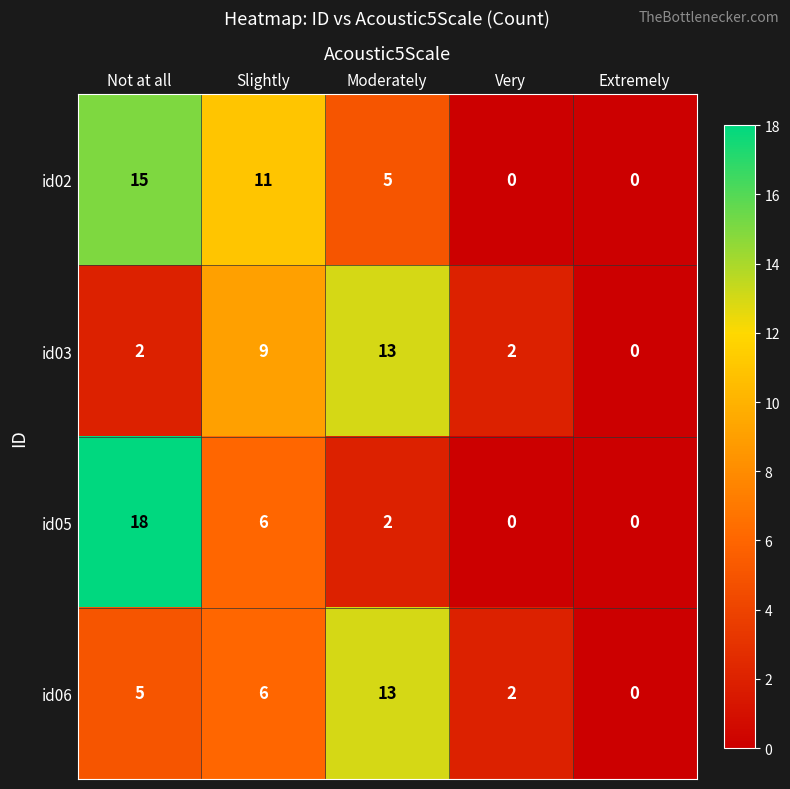

What is the total value across all series at Slightly?

32